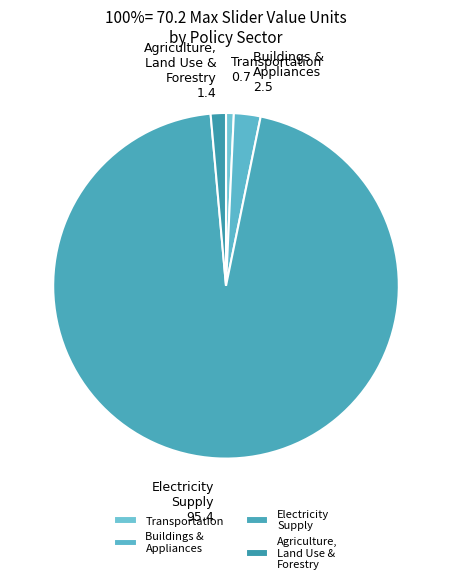

The Electricity Supply slice represents 86% of the pie. True or false?

False